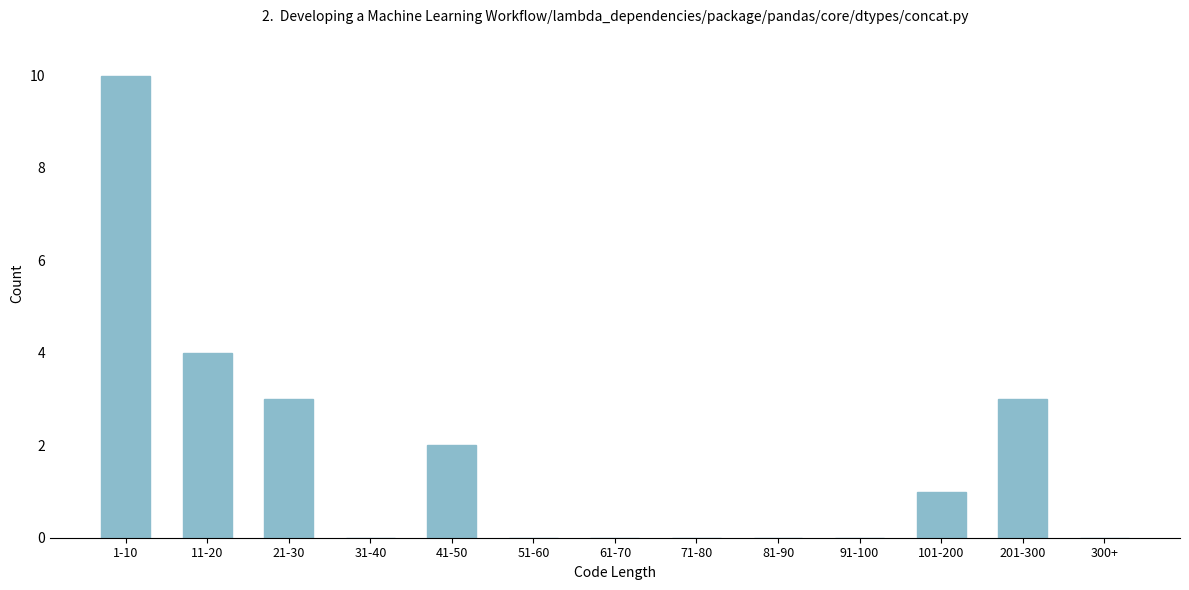

Reading left to right, what are all the values shown in this chart?

1-10=10	11-20=4	21-30=3	31-40=0	41-50=2	51-60=0	61-70=0	71-80=0	81-90=0	91-100=0	101-200=1	201-300=3	300+=0